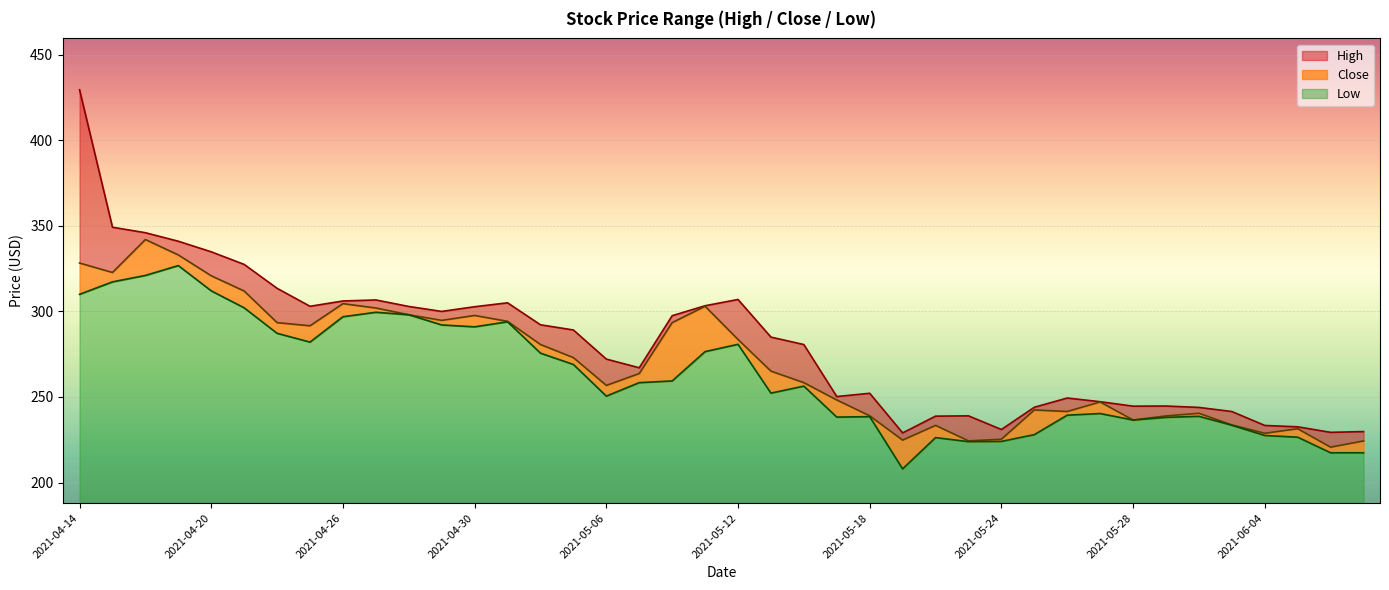

At 2021-04-14, list the series in order from largest to smallest.

High, Close, Low